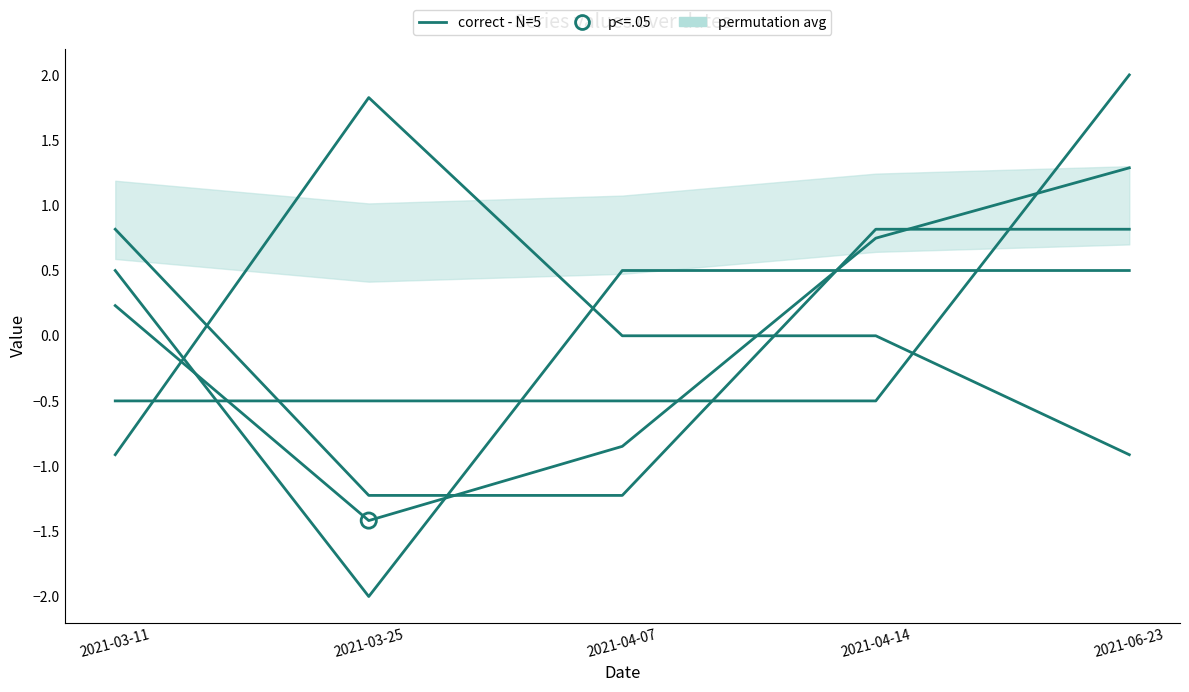

At how many categories does at least one series exceed 0?

5